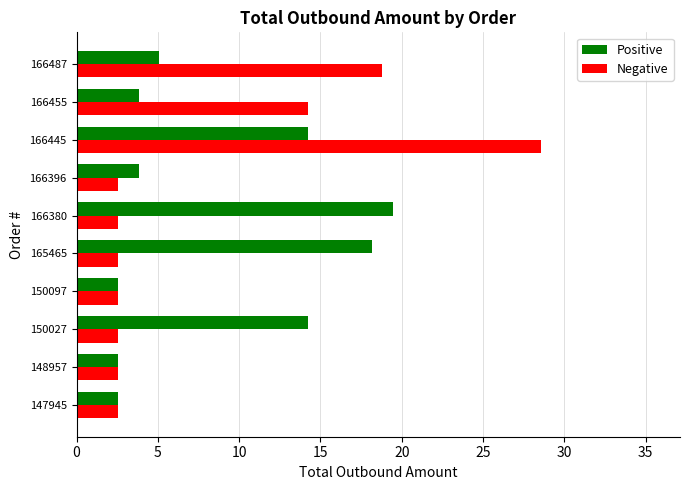

At which label does Negative reach its peak?

166445